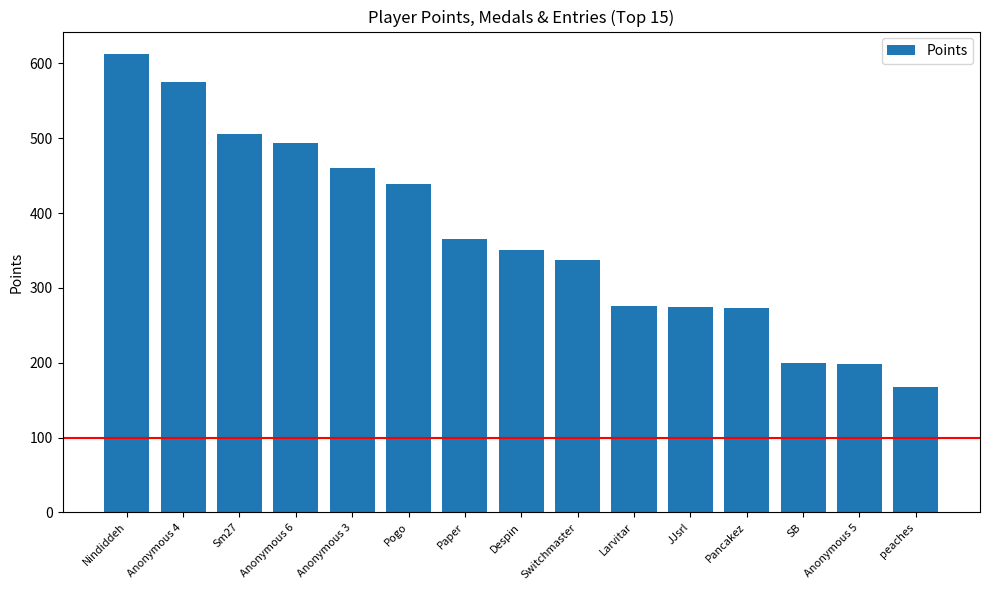

Approximately how many times larger is the value at Pogo compared to peaches?

2.6